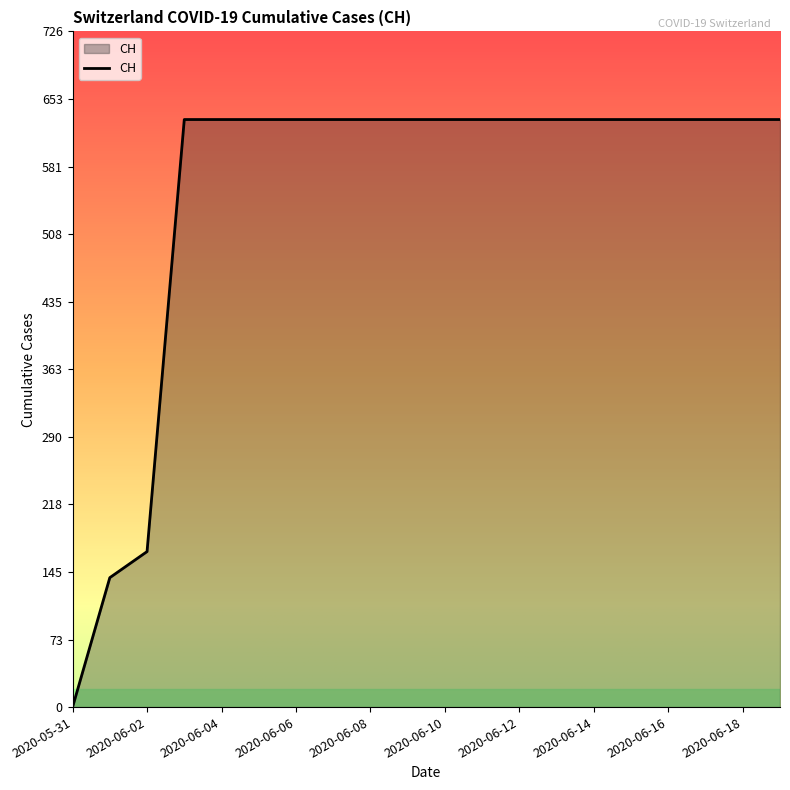

What is the greatest value displayed?

631